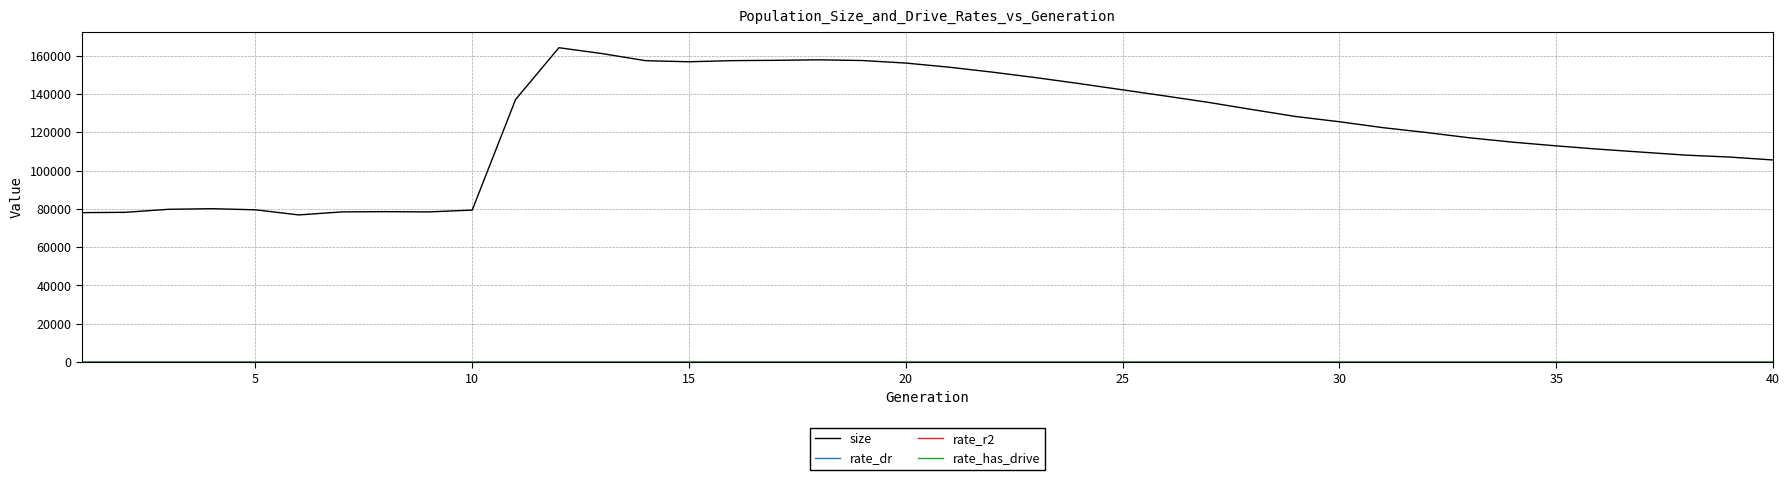

What is the minimum value for size?

76827.0